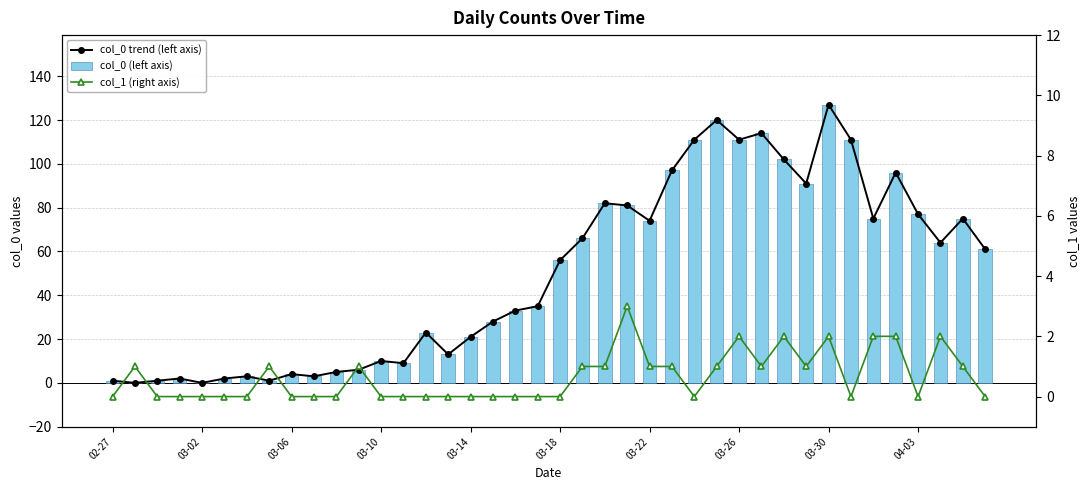

Reading left to right, what are all the values shown in this chart?

col_0 trend (left axis): 1	0	1	2	0	2	3	1	4	3	5	6	10	9	23	13	21	28	33	35	56	66	82	81	74	97	111	120	111	114	102	91	127	111	75	96	77	64	75	61
col_0 (left axis): 1	0	1	2	0	2	3	1	4	3	5	6	10	9	23	13	21	28	33	35	56	66	82	81	74	97	111	120	111	114	102	91	127	111	75	96	77	64	75	61
col_1 (right axis): 0	1	0	0	0	0	0	1	0	0	0	1	0	0	0	0	0	0	0	0	0	1	1	3	1	1	0	1	2	1	2	1	2	0	2	2	0	2	1	0